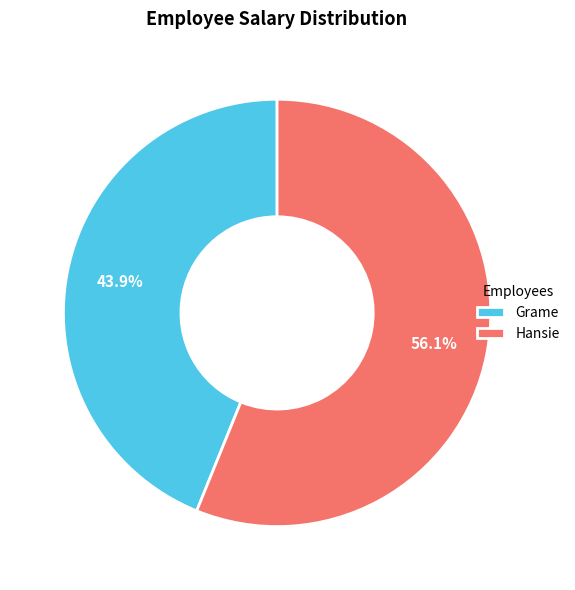

Between Grame and Hansie, which is larger?

Hansie